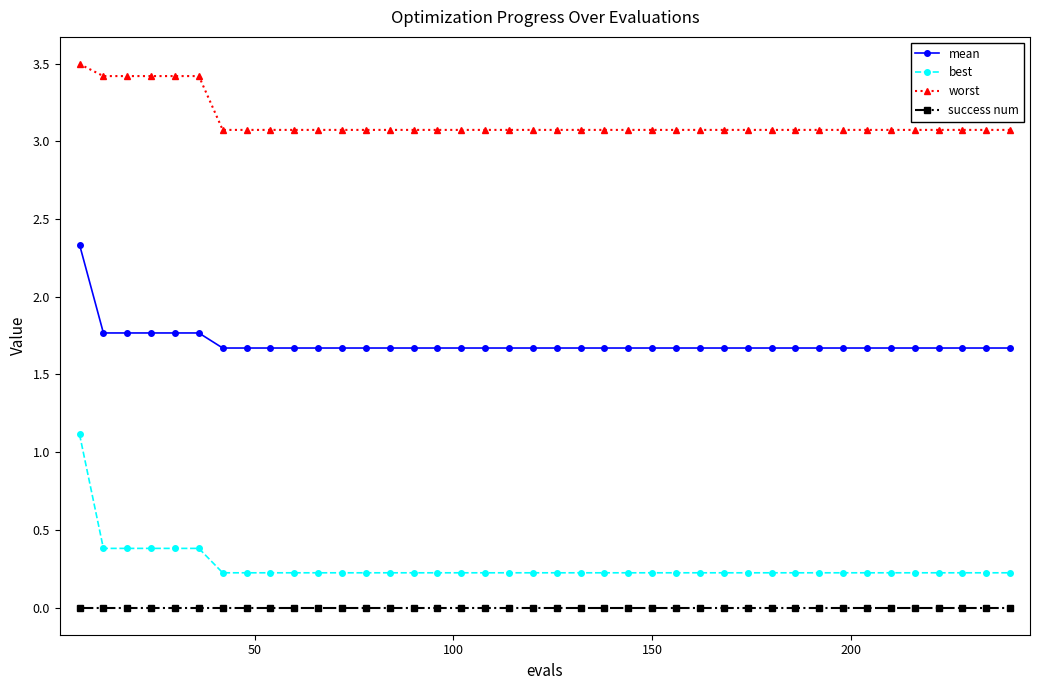

What is the value of the best point at the 34th from the left?

0.2